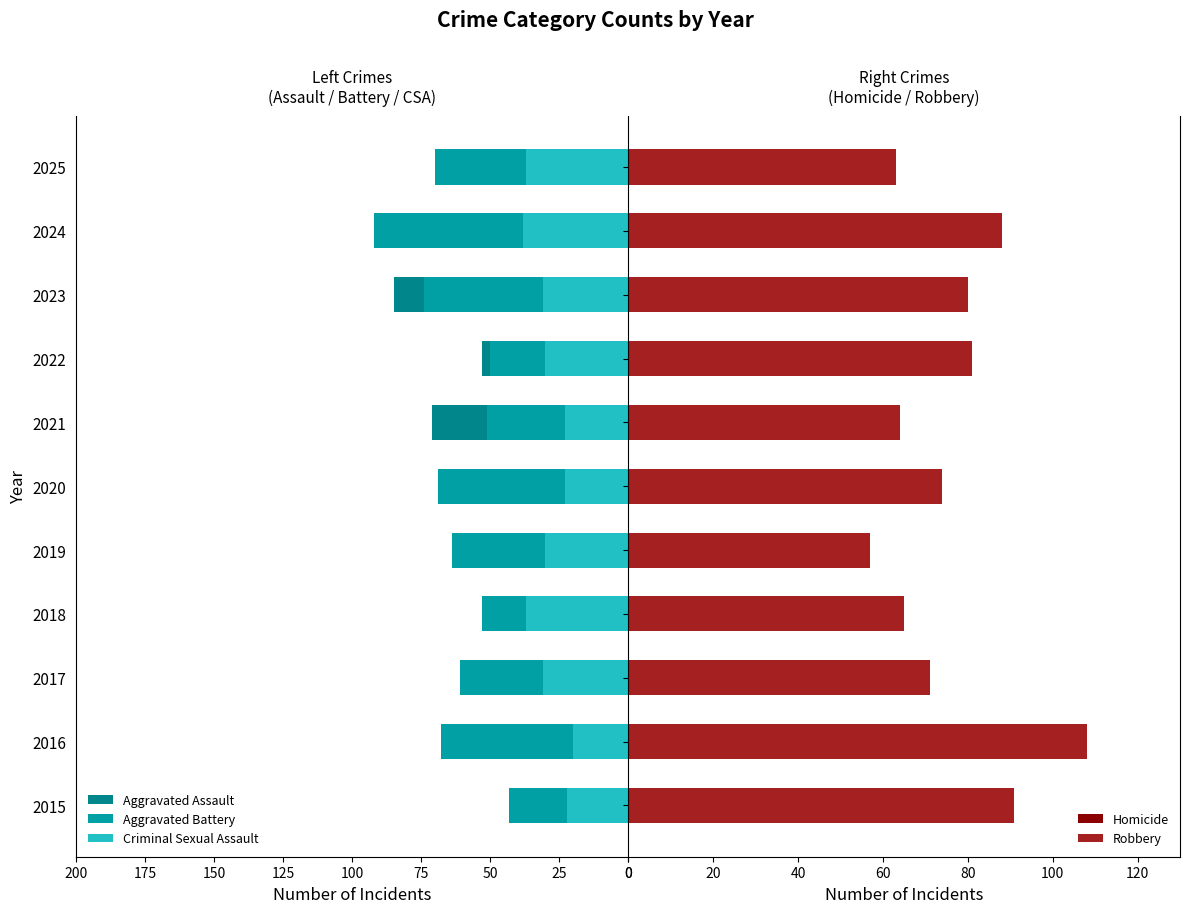

What is the sum of the Robbery values at 2015 and 2023?

171